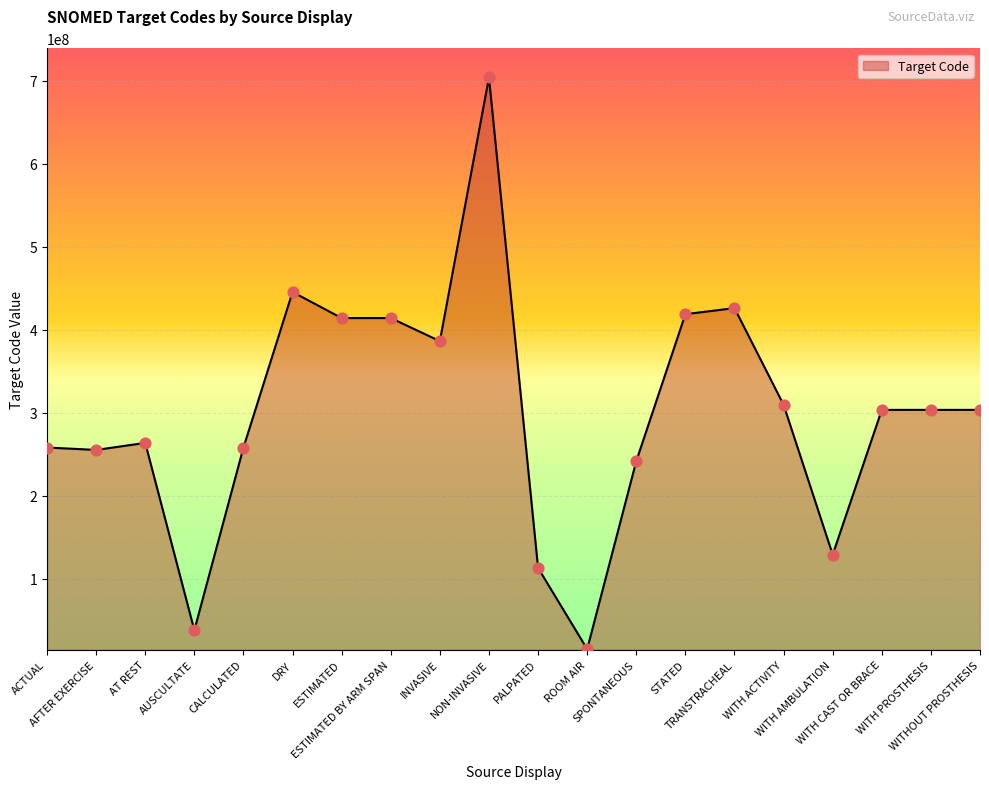

Between AUSCULTATE and ESTIMATED, which is larger?

ESTIMATED